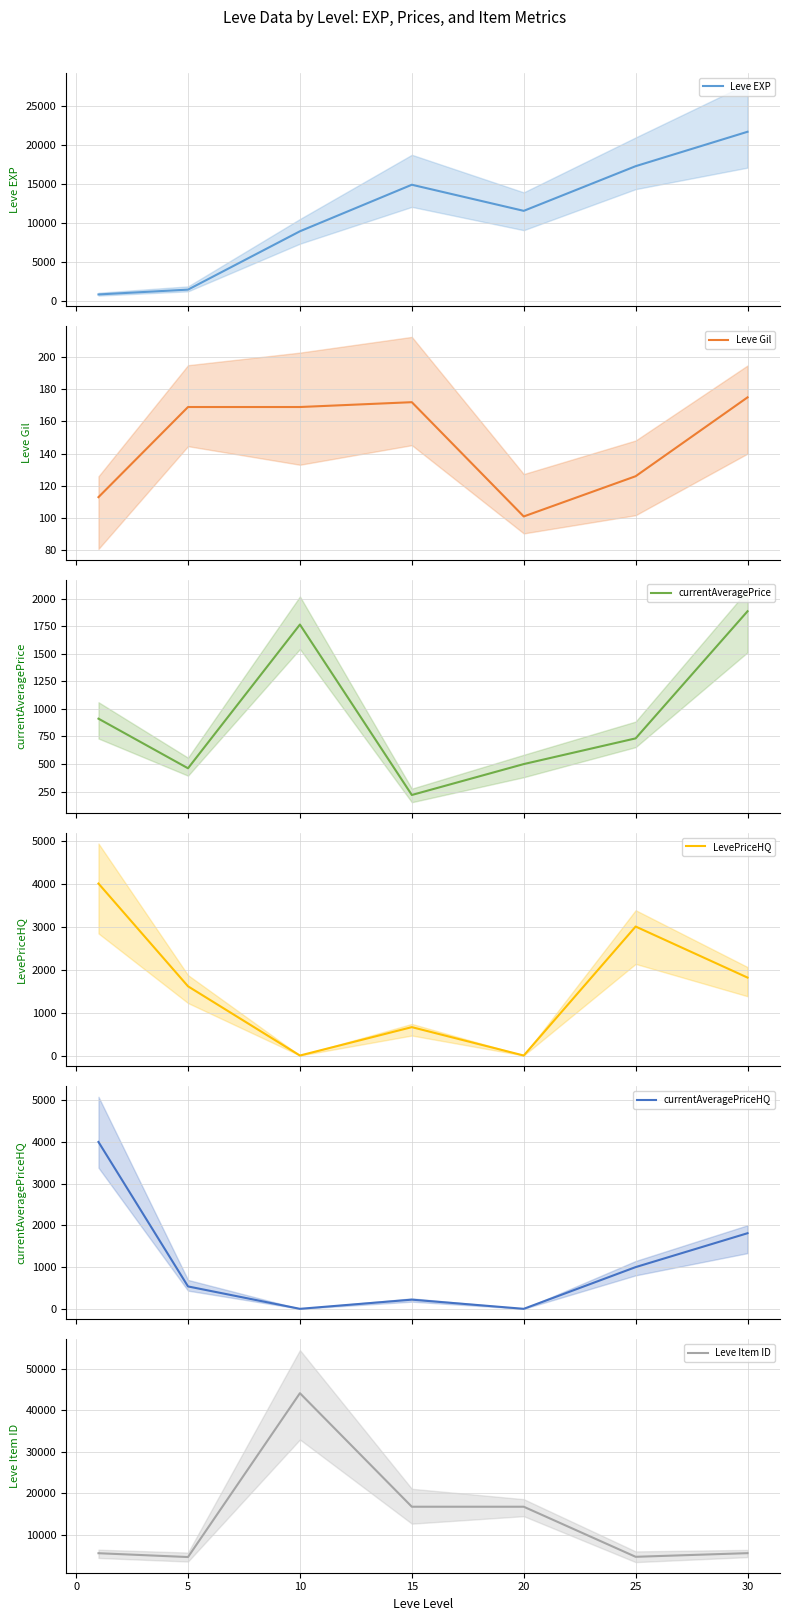

What is the maximum value for Leve Item ID?

44146